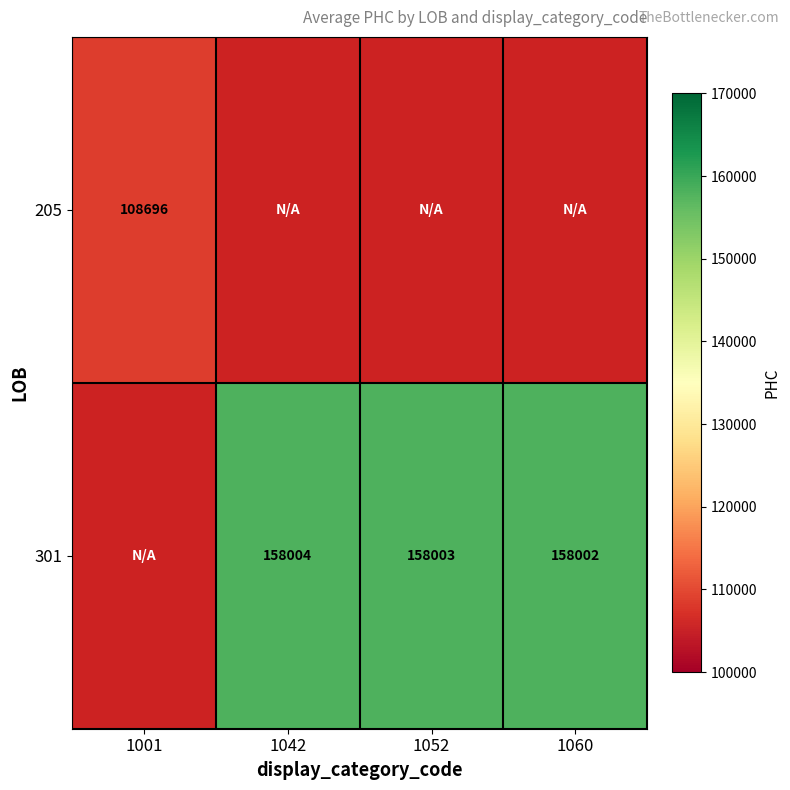

What is the sum of the 301 values at 1042 and 1052?

316007